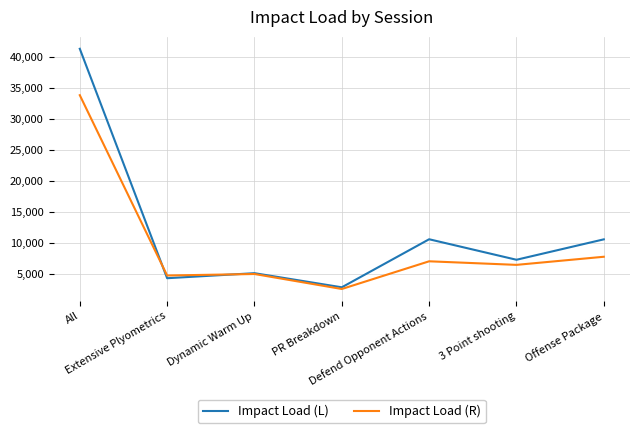

Rank the series by their maximum value, from highest to lowest.

Impact Load (L), Impact Load (R)